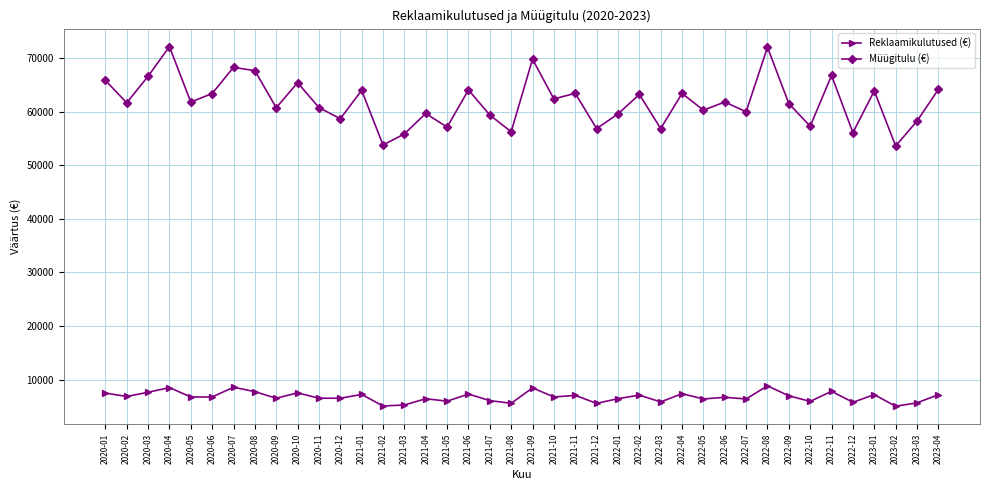

At 2021-11, list the series in order from smallest to largest.

Reklaamikulutused (€), Müügitulu (€)